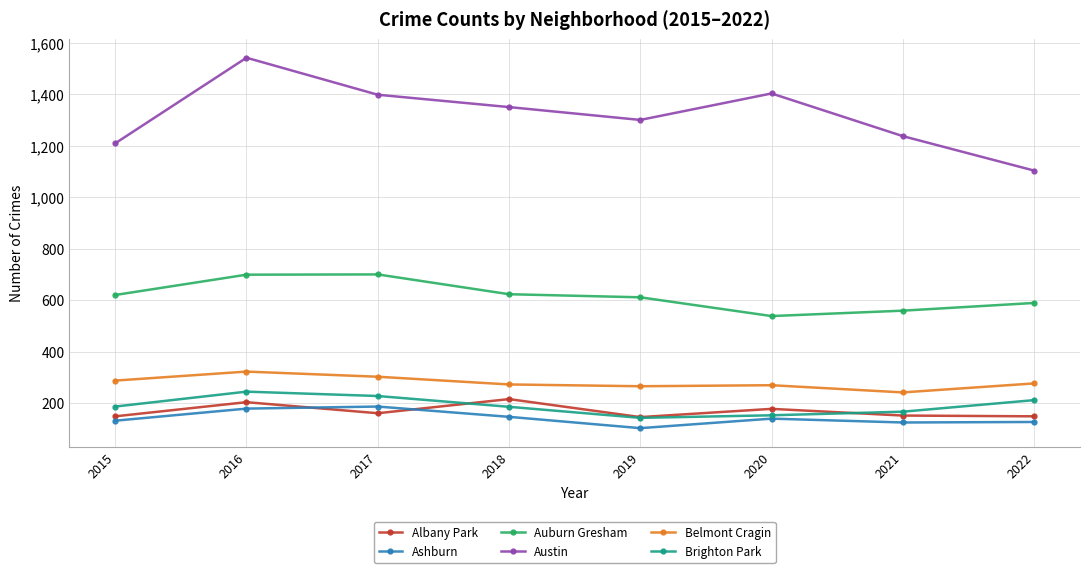

What is the difference between the second highest and second lowest values in the Belmont Cragin series?

37